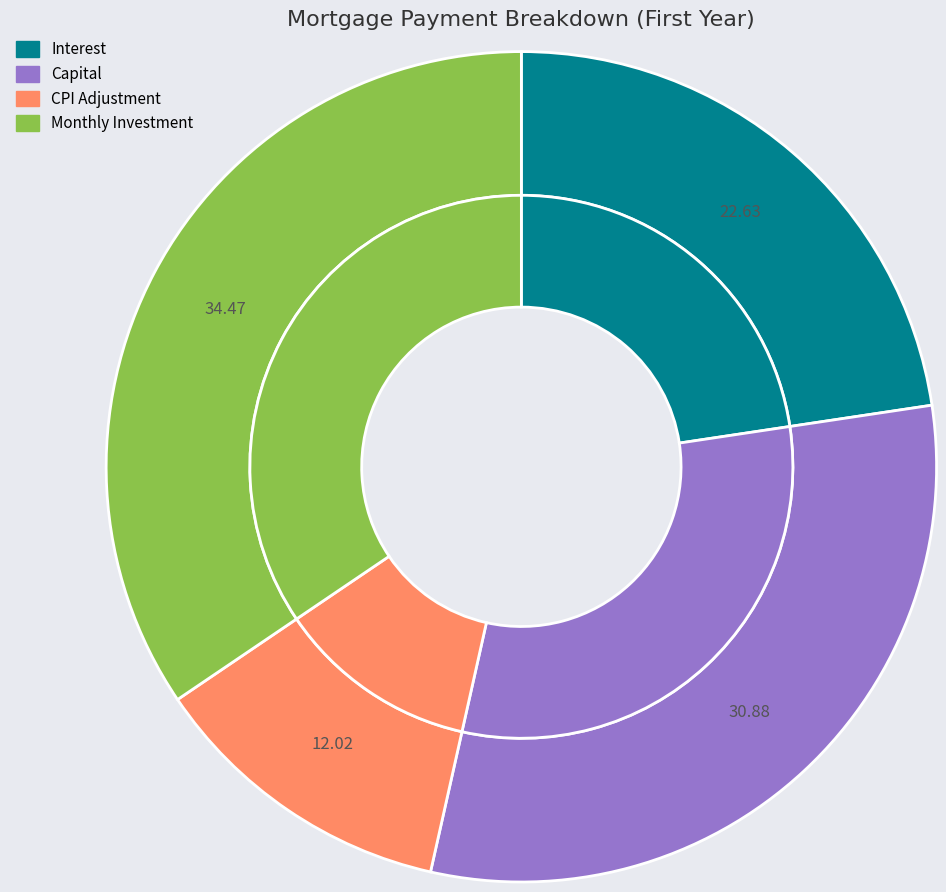

Which series changed the most between Month 3 and Month 6?

interest